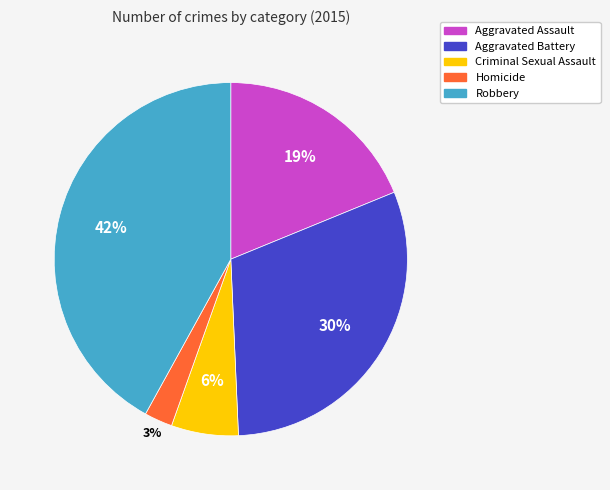

Count the number of slices in the pie.

5